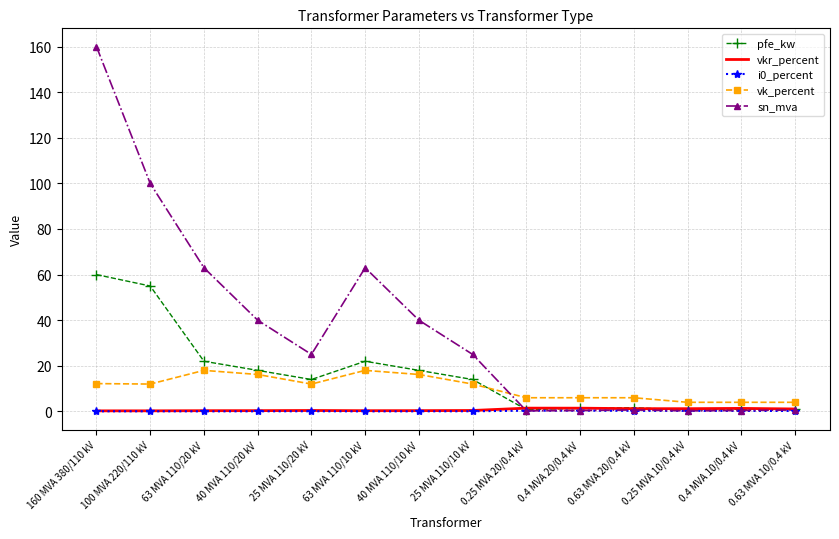

Which series has the largest range (max minus min)?

sn_mva